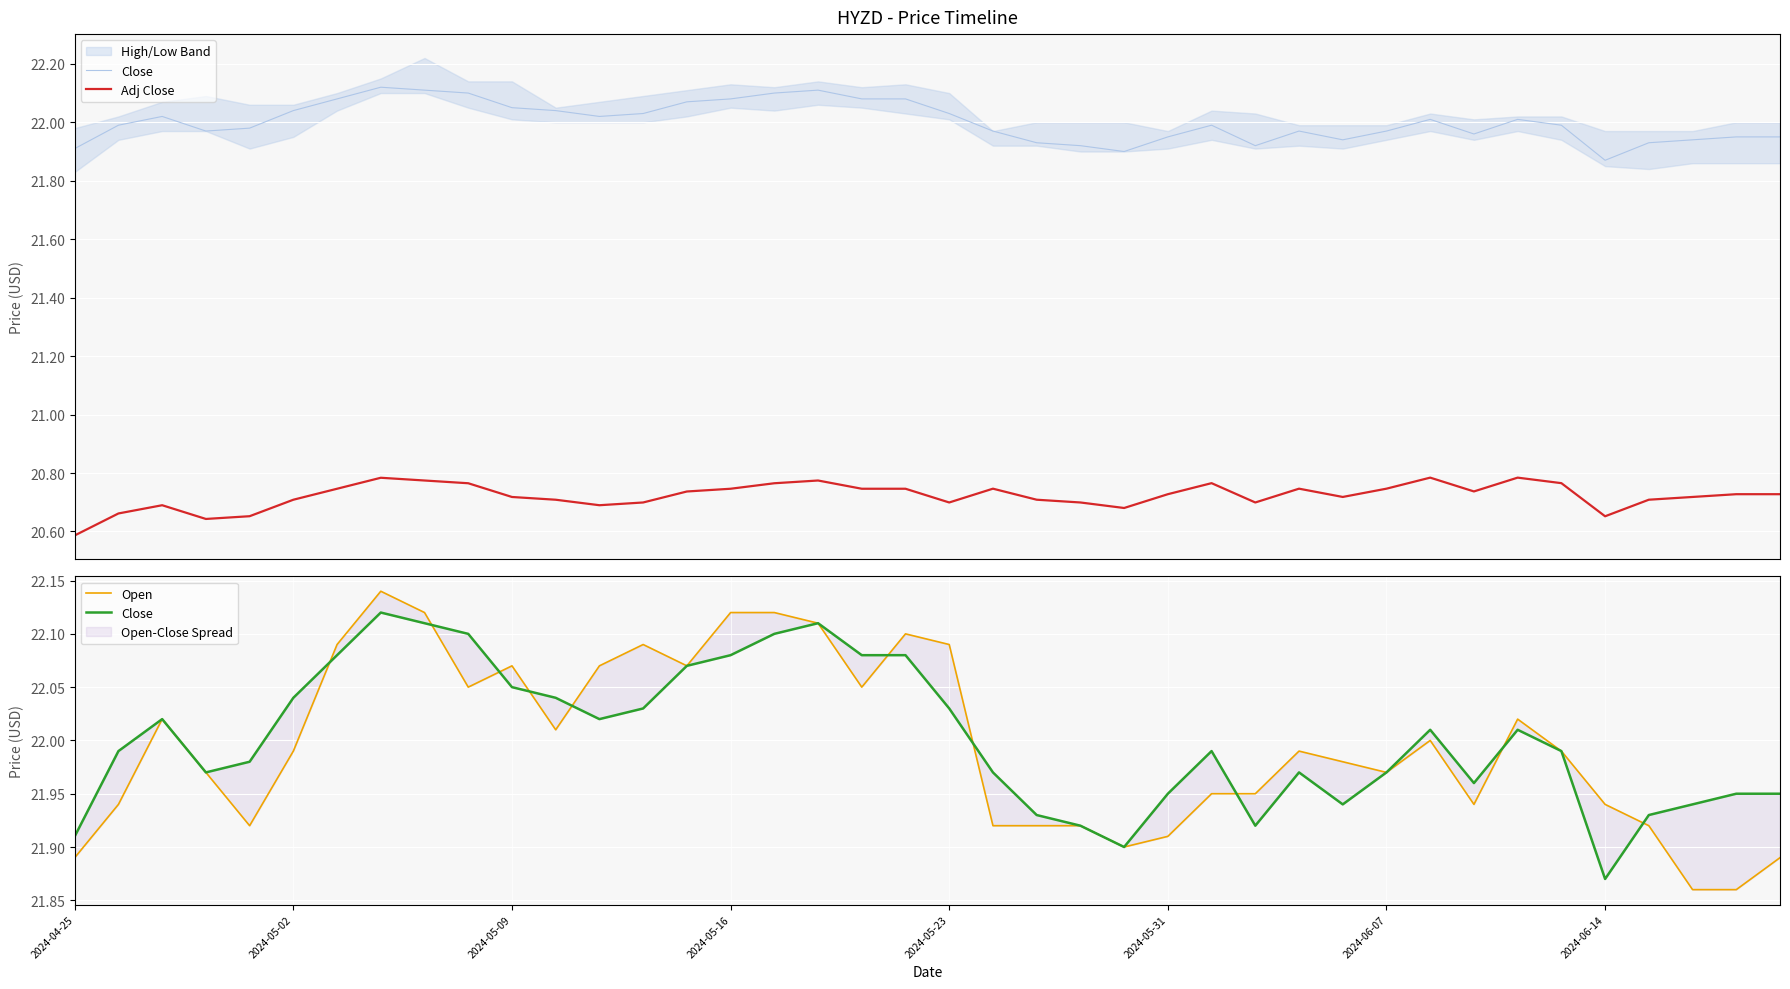

The Open series shows 30.7 at 2024-05-23. True or false?

False